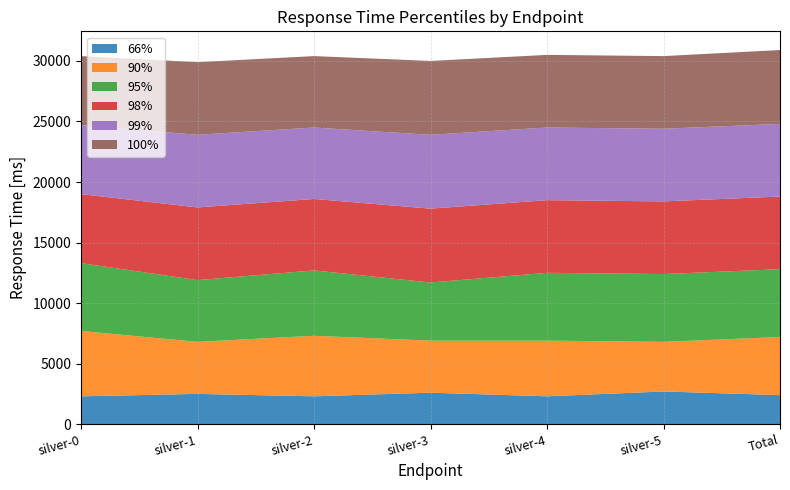

Reading right to left, extract all data points from this chart.

66%: Total=2400	silver-5=2700	silver-4=2300	silver-3=2600	silver-2=2300	silver-1=2500	silver-0=2300
90%: Total=4800	silver-5=4100	silver-4=4600	silver-3=4300	silver-2=5000	silver-1=4300	silver-0=5400
95%: Total=5600	silver-5=5600	silver-4=5600	silver-3=4800	silver-2=5400	silver-1=5100	silver-0=5600
98%: Total=6000	silver-5=6000	silver-4=6000	silver-3=6100	silver-2=5900	silver-1=6000	silver-0=5700
99%: Total=6000	silver-5=6000	silver-4=6000	silver-3=6100	silver-2=5900	silver-1=6000	silver-0=5700
100%: Total=6100	silver-5=6000	silver-4=6000	silver-3=6100	silver-2=5900	silver-1=6000	silver-0=5700